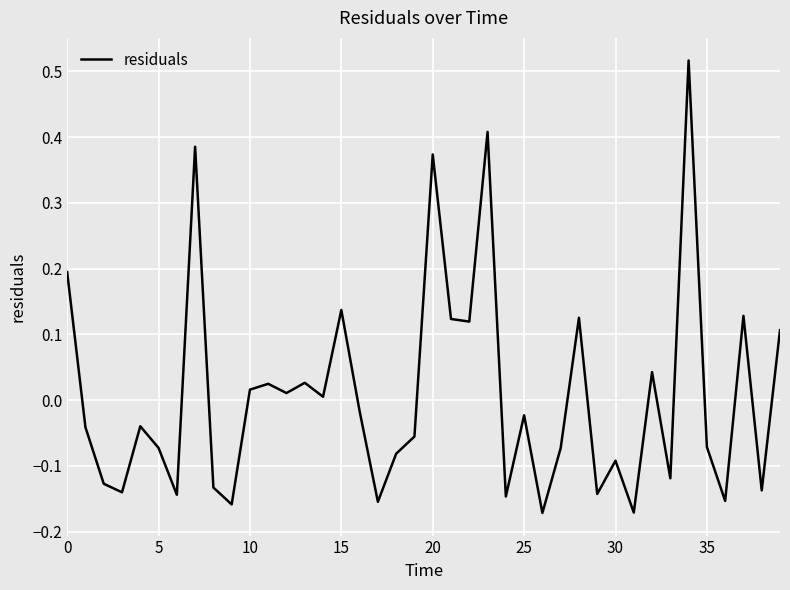

Does the chart have visible grid lines?

Yes